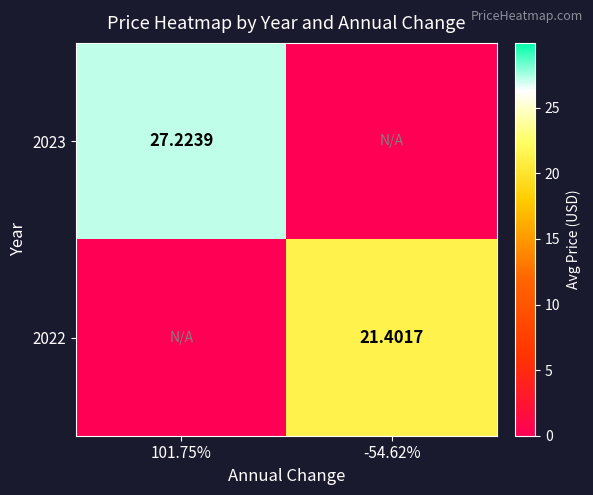

The value of 2023 at -54.62% is 9.8. True or false?

False